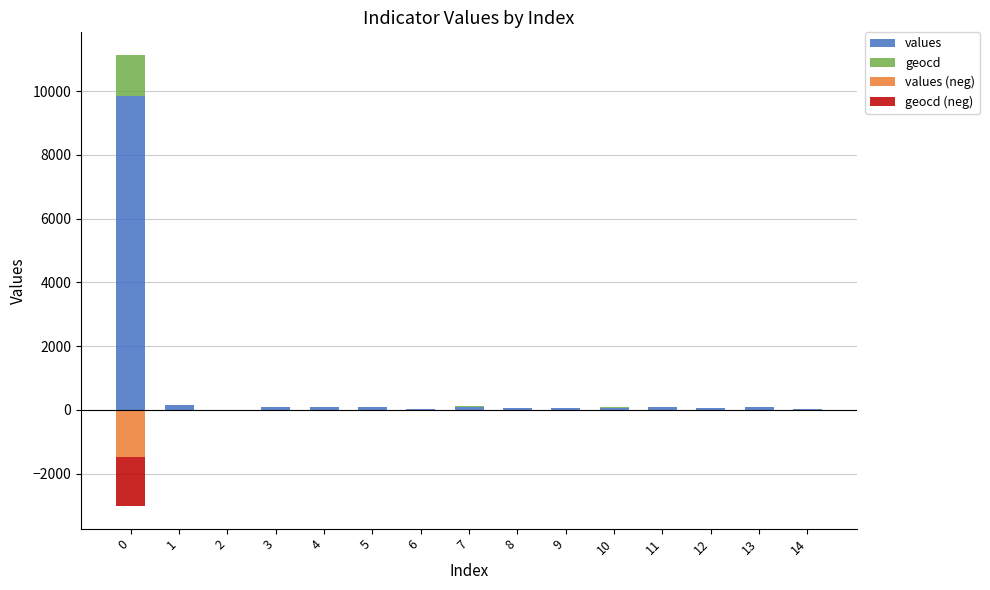

At 8, list the series in order from smallest to largest.

geocd (neg), values (neg), geocd, values